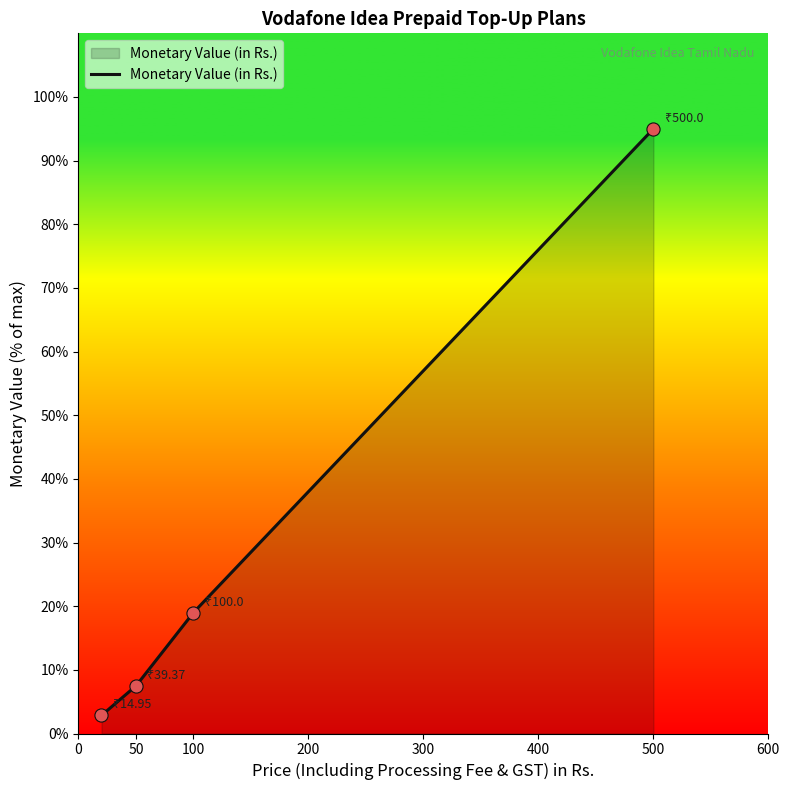

What is the maximum value shown in the chart?

95.0